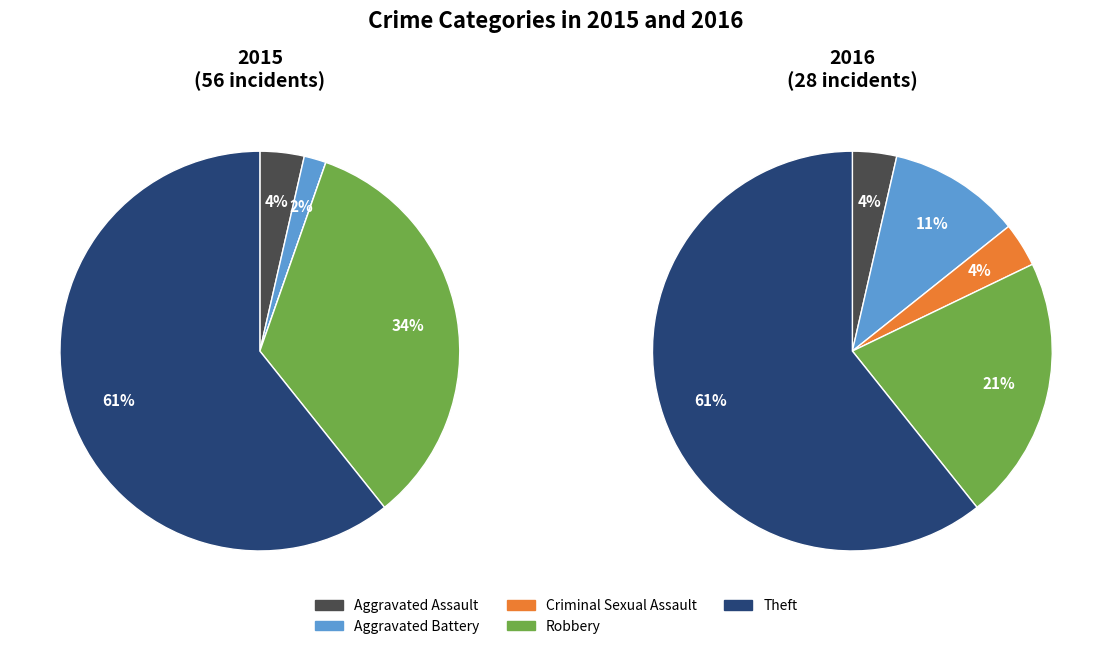

Which slice represents more than half of the pie?

Theft